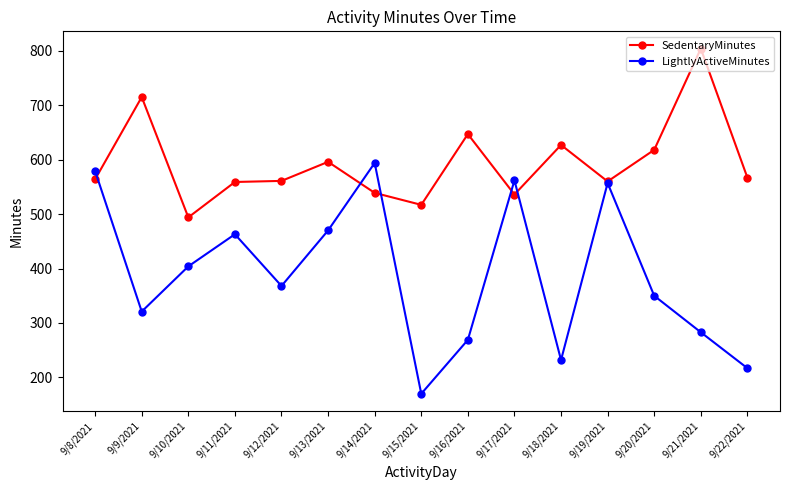

Rank the series by their average value, from lowest to highest.

LightlyActiveMinutes, SedentaryMinutes